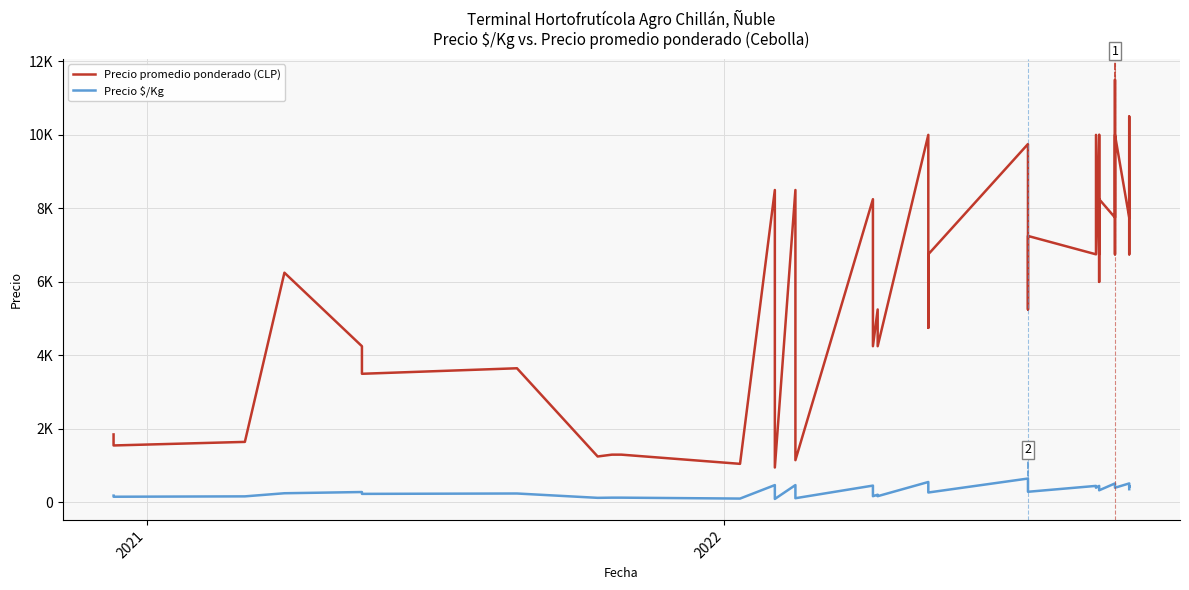

What are all the series names shown in the legend?

Precio promedio ponderado (CLP), Precio $/Kg